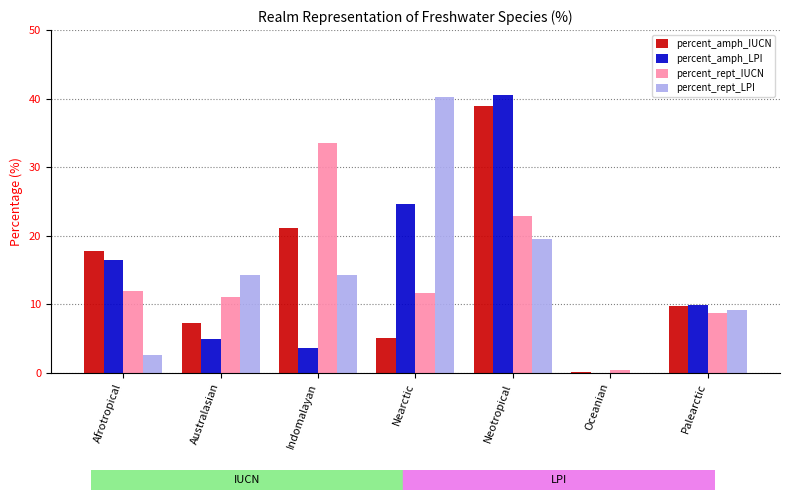

Are the bars horizontal?

No